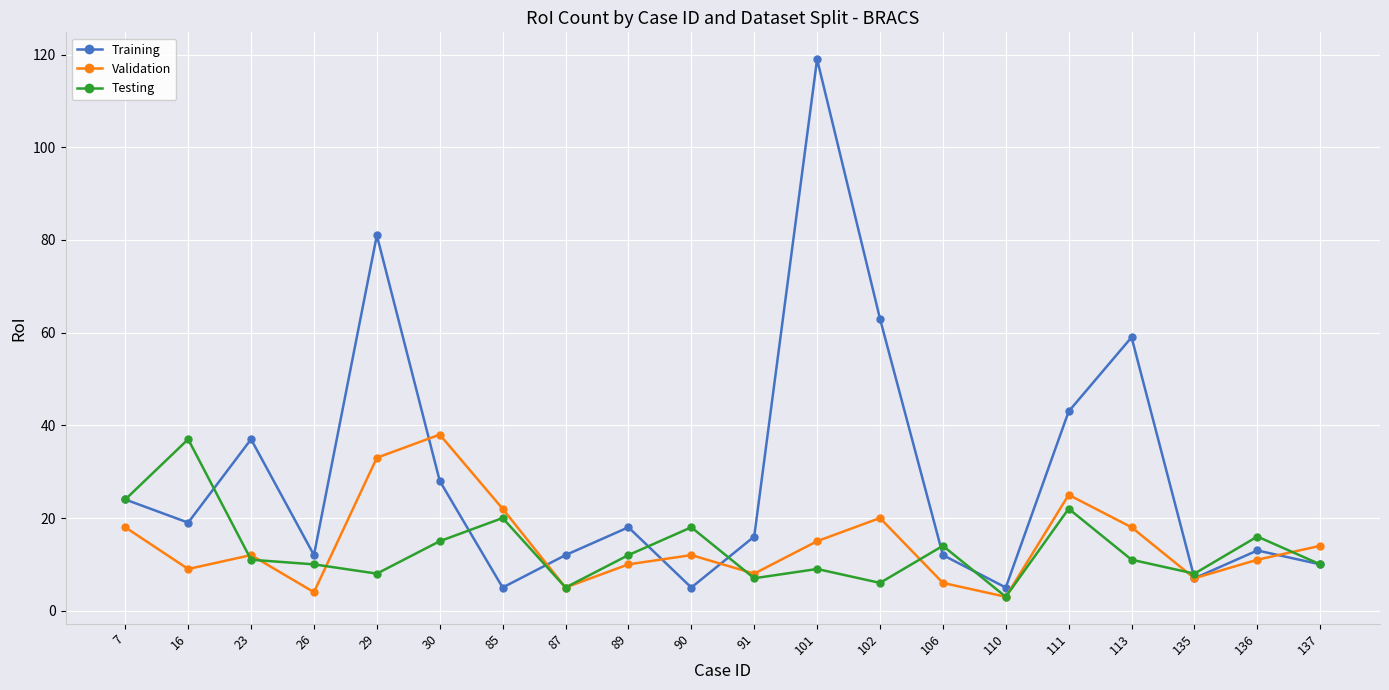

At which category is the sum across all series the highest?

101